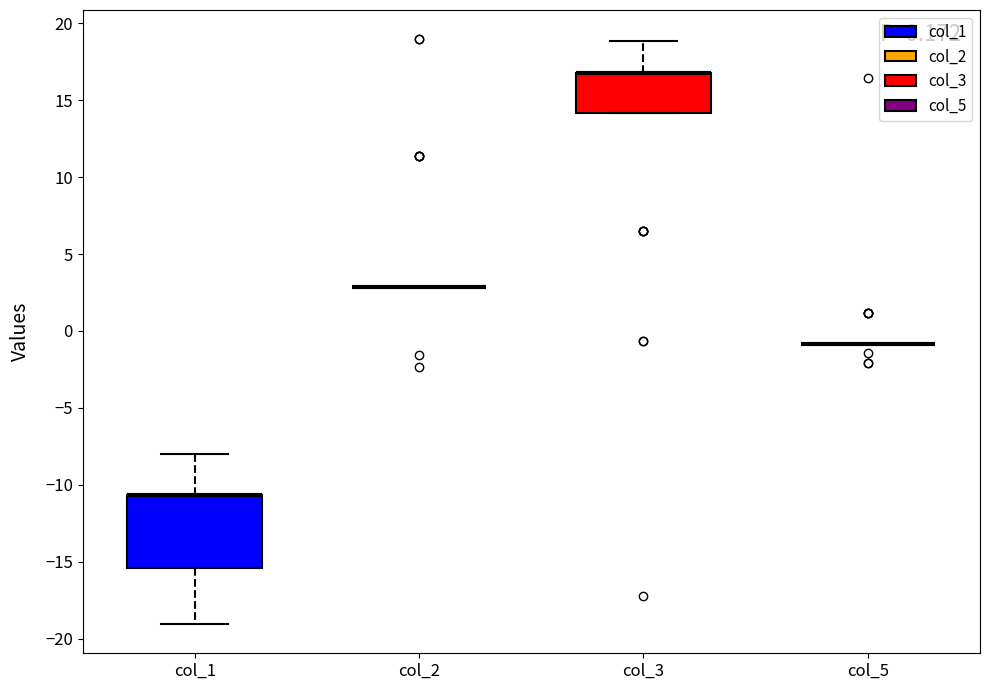

Where is the upper edge of the box for col_3 on the y-axis? The values are not printed on the chart, so give them approximately, as read against the axis.

16.5